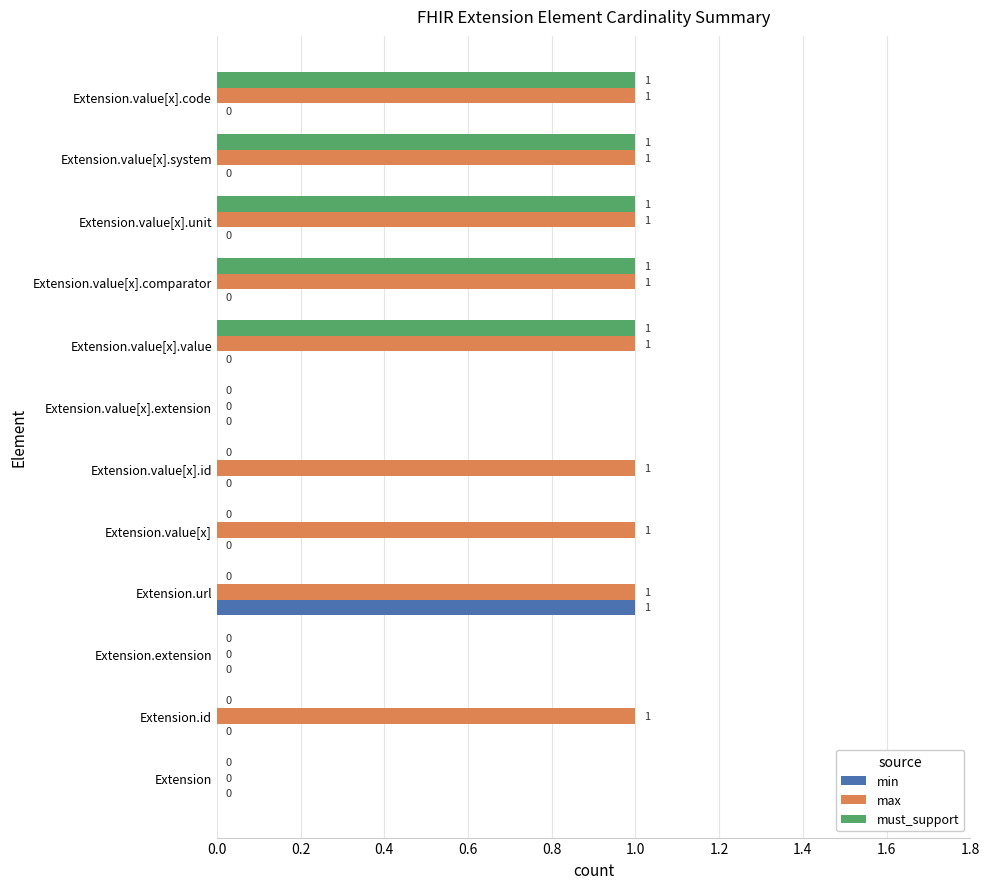

Which series has the largest total across all categories?

max